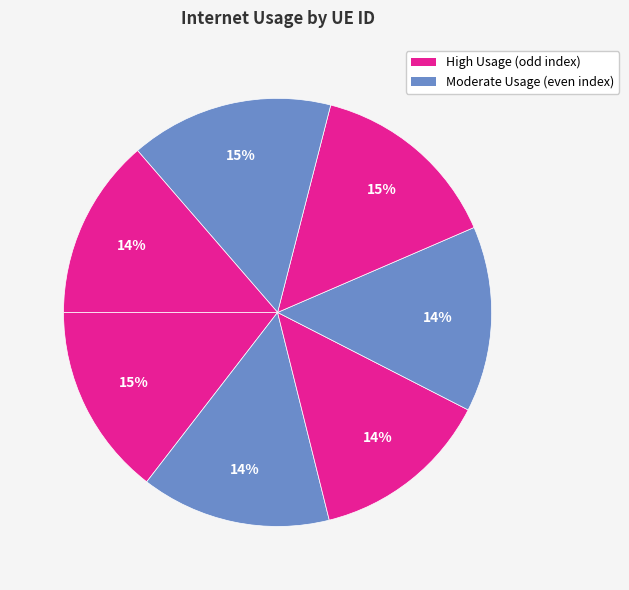

How many segments does this pie chart have?

7